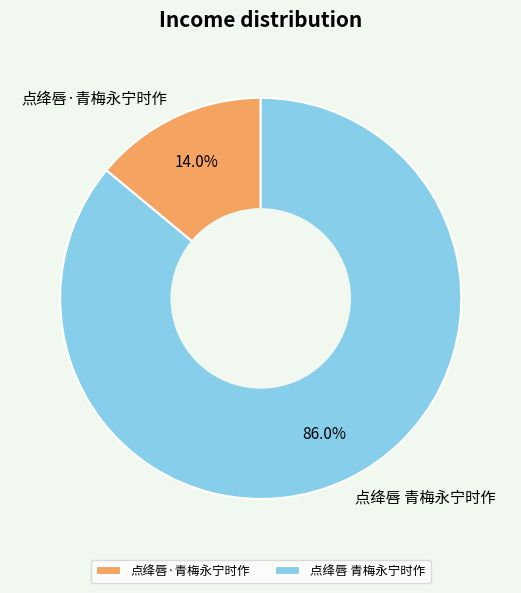

Is it true that 点绛唇·青梅永宁时作 is 6% of the pie?

False